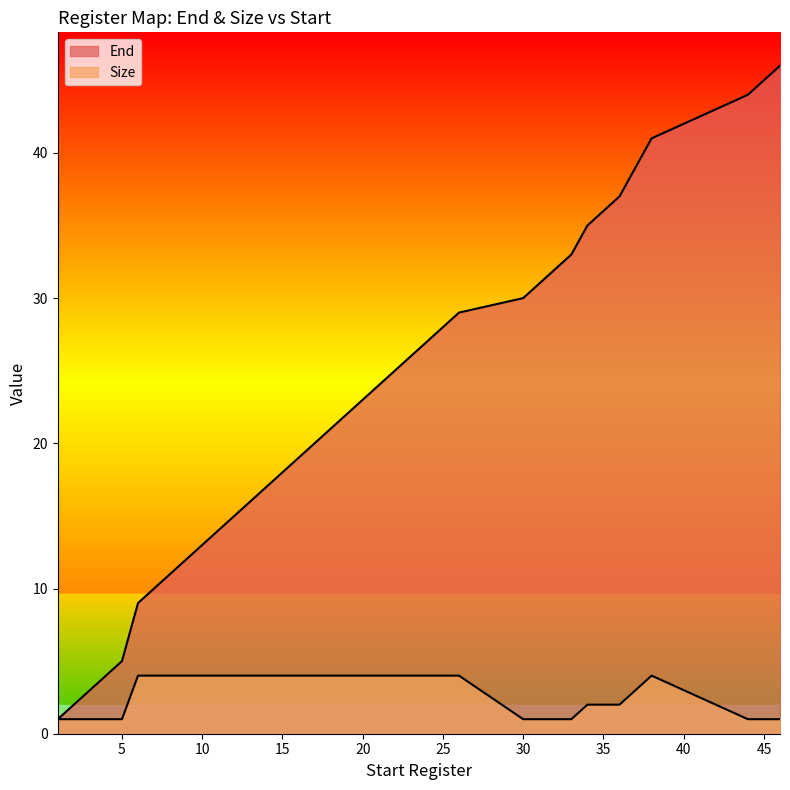

True or false: Size has more than 1 points higher than both neighbors.

False